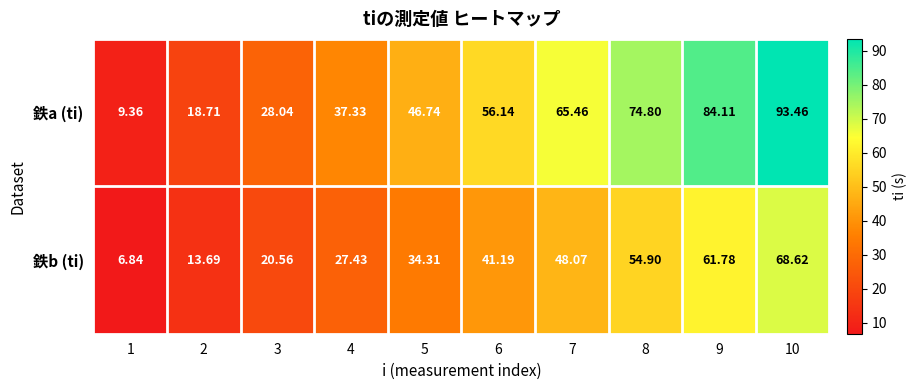

Rank the series by their maximum value, from highest to lowest.

鉄a (ti), 鉄b (ti)